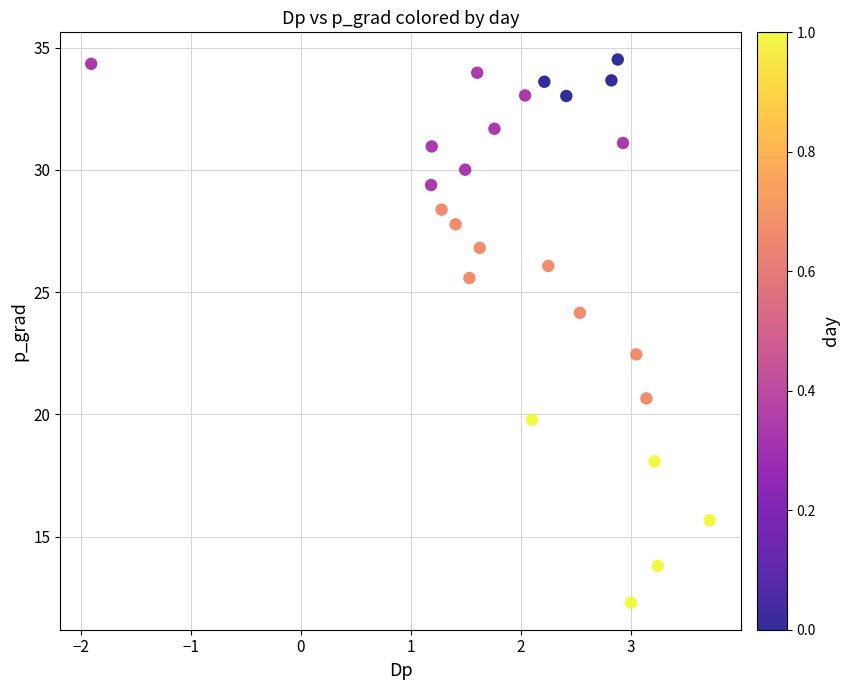

What is the range of X values (max minus min)?

5.6